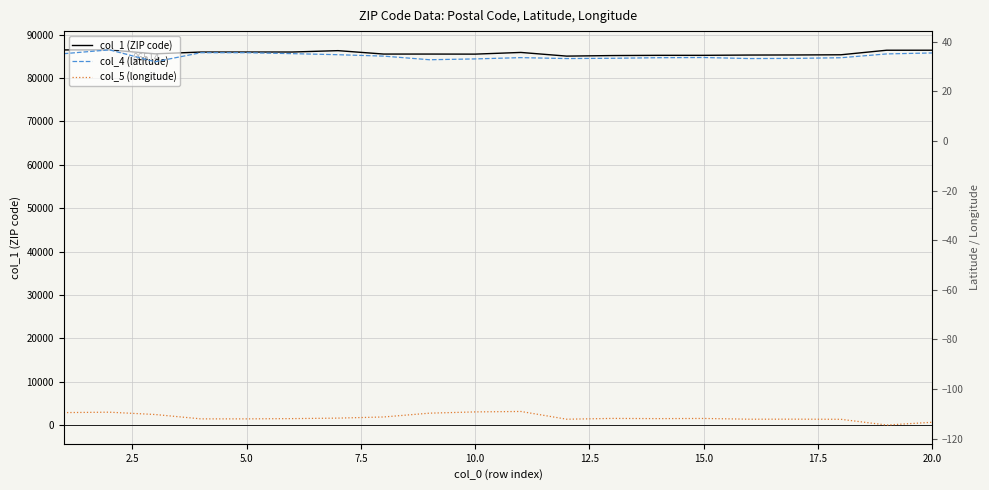

What is the maximum value for col_1 (ZIP code)?

86514